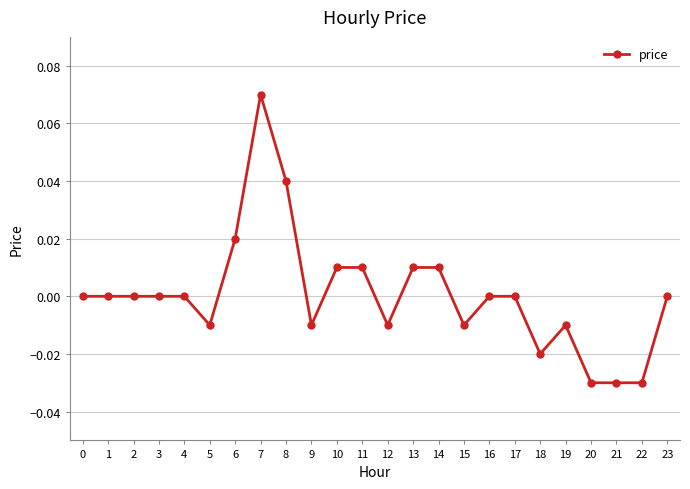

True or false: the data has more than 1 interior local peaks.

True